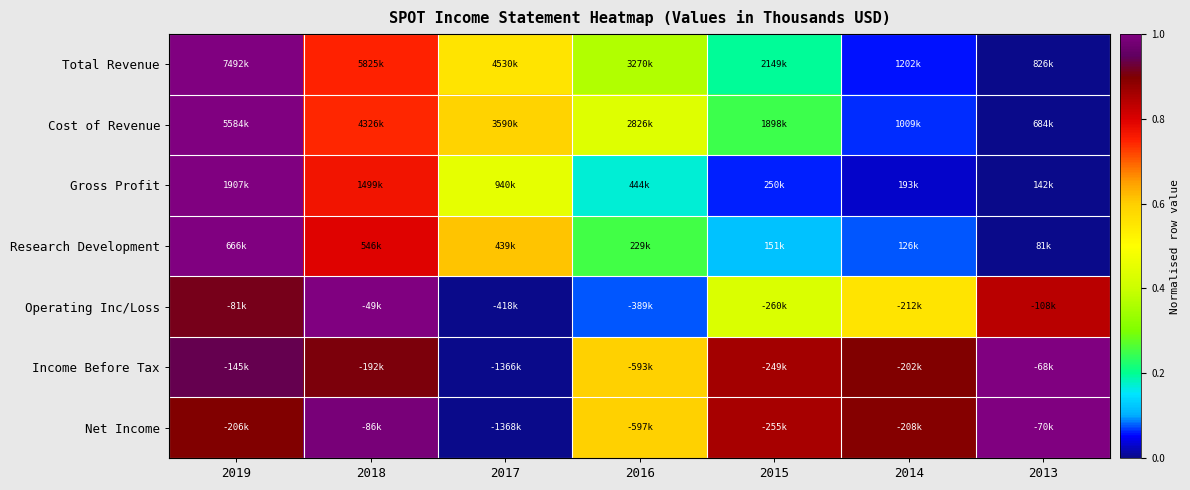

Count the number of categories in the chart.

7